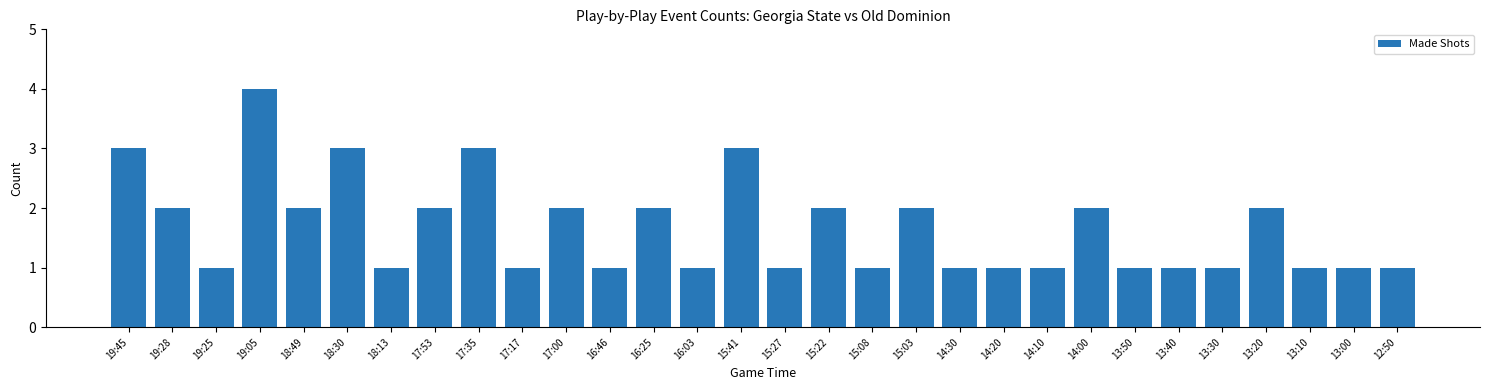

What is the difference between the second highest and minimum values?

2